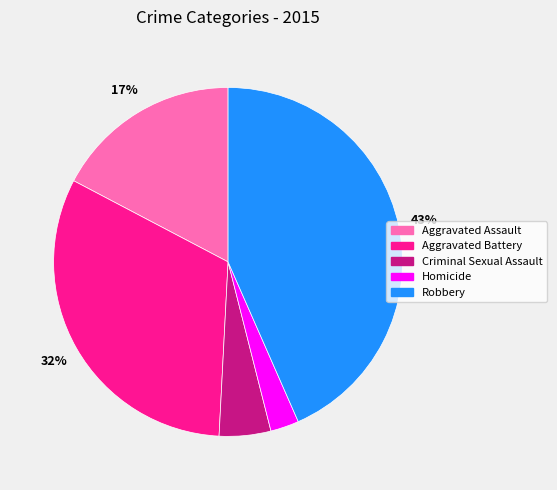

True or false: Robbery accounts for 35% of the total.

False